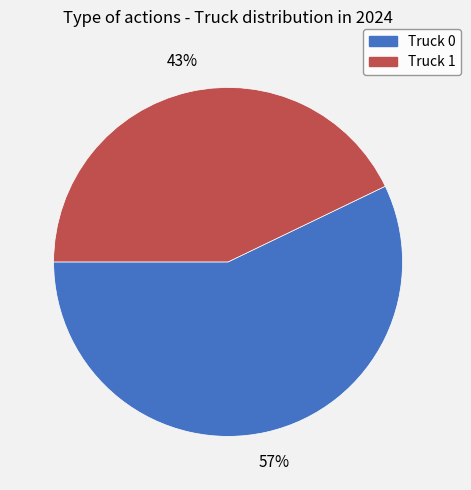

True or false: Truck 1 accounts for 43% of the total.

True